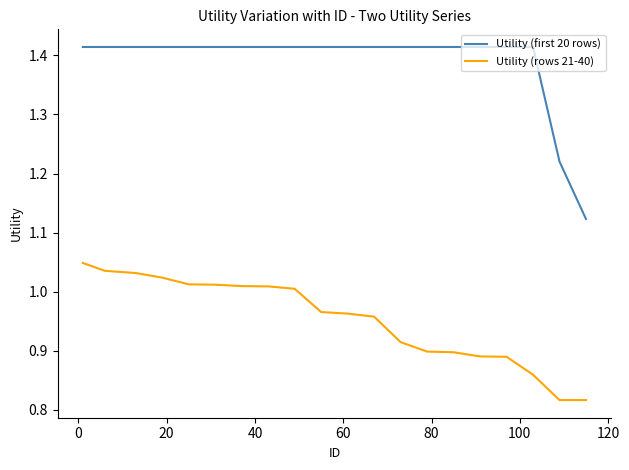

How many Utility (first 20 rows) values are between 1 and 2?

20